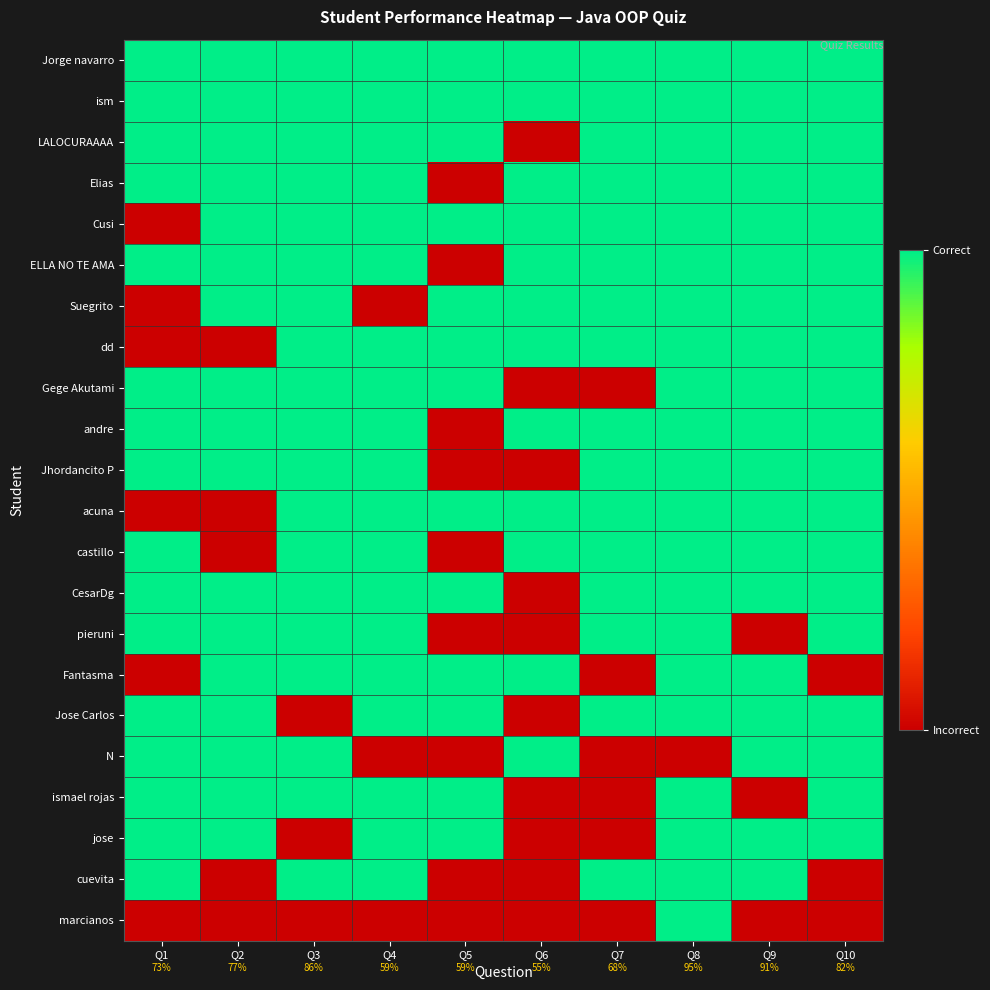

List the series in order of their peak value, highest first.

Jorge navarro, ism, LALOCURAAAA, Elias, Cusi, ELLA NO TE AMA, Suegrito, dd, Gege Akutami, andre, Jhordancito P, acuna, castillo, CesarDg, pieruni, Fantasma, Jose Carlos, N, ismael rojas, jose, cuevita, marcianos